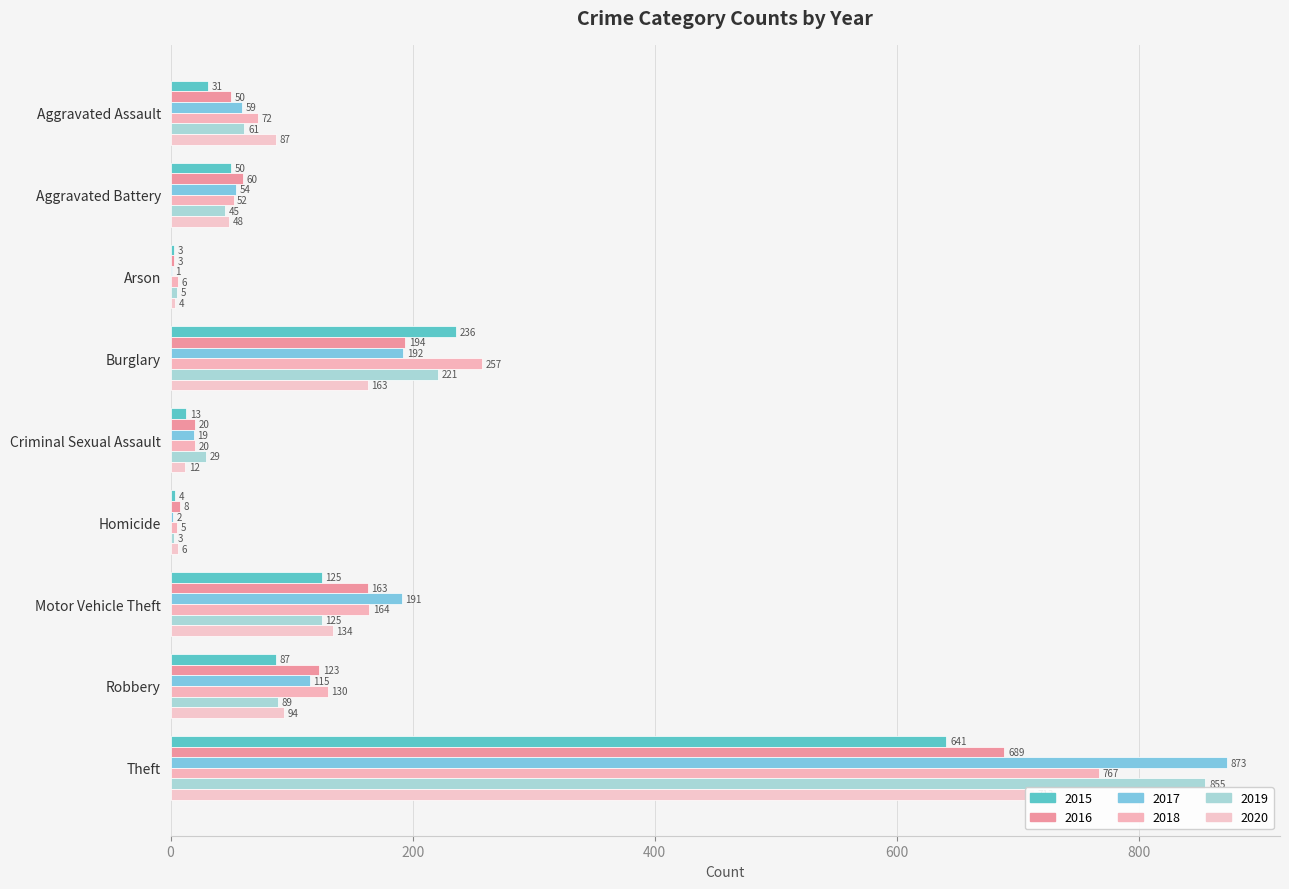

What is the value of the 2020 bar at the 6th from the left?

6